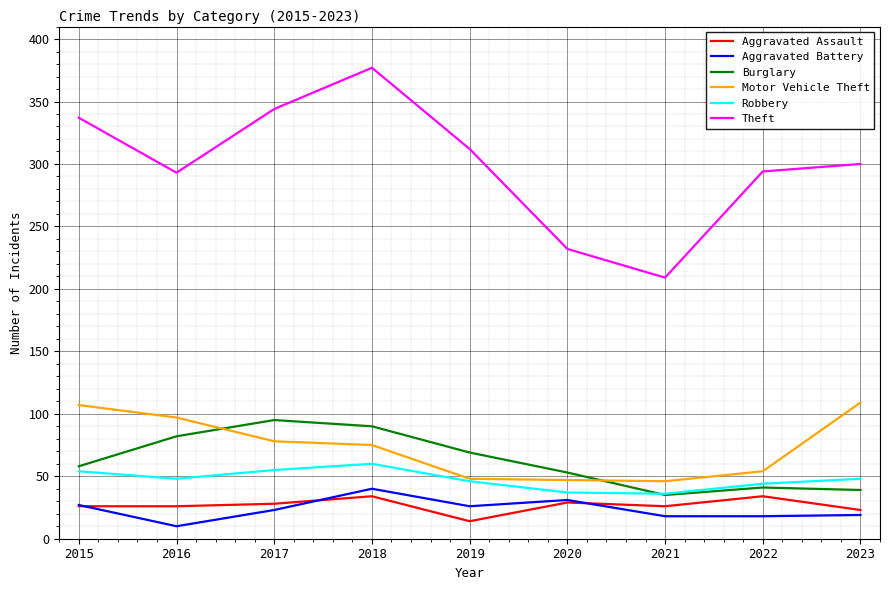

Which series changed the most between 2021 and 2023?

Theft